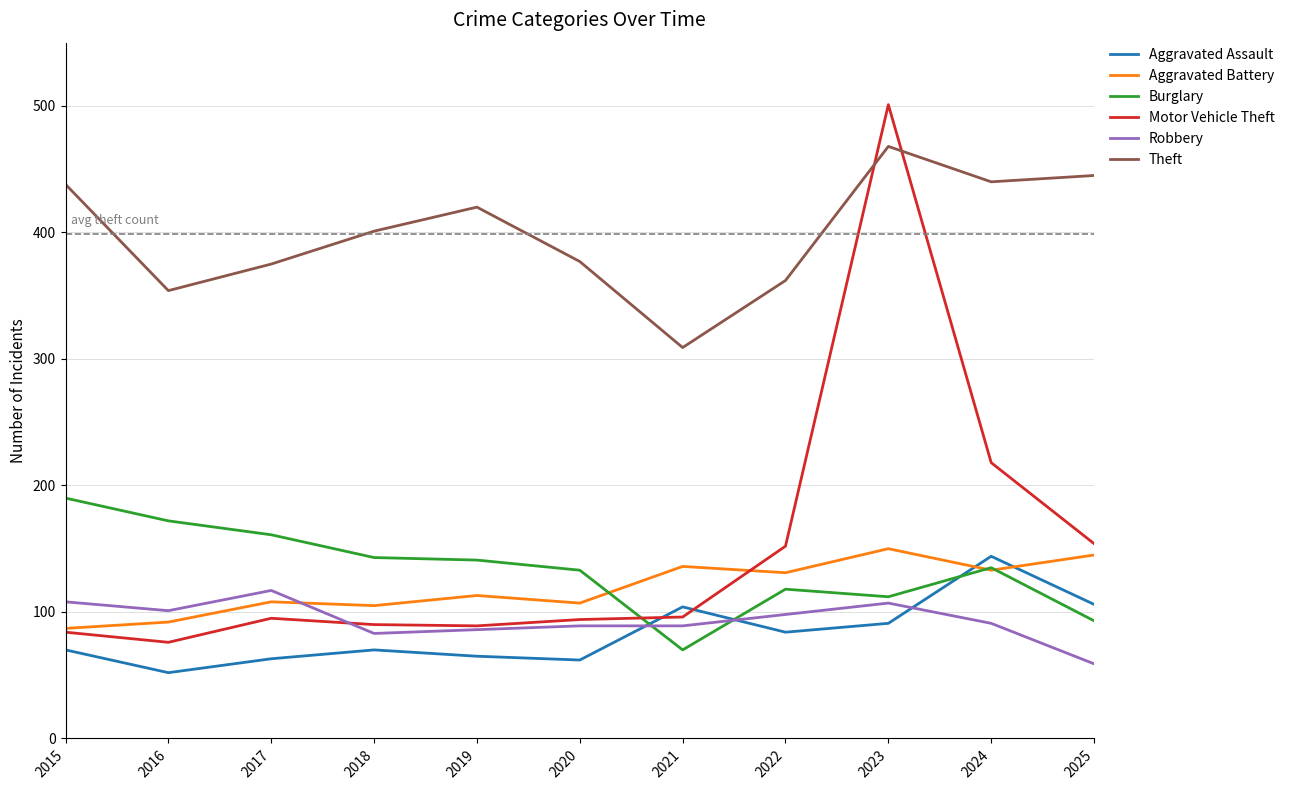

What is the maximum value shown in the chart?

501